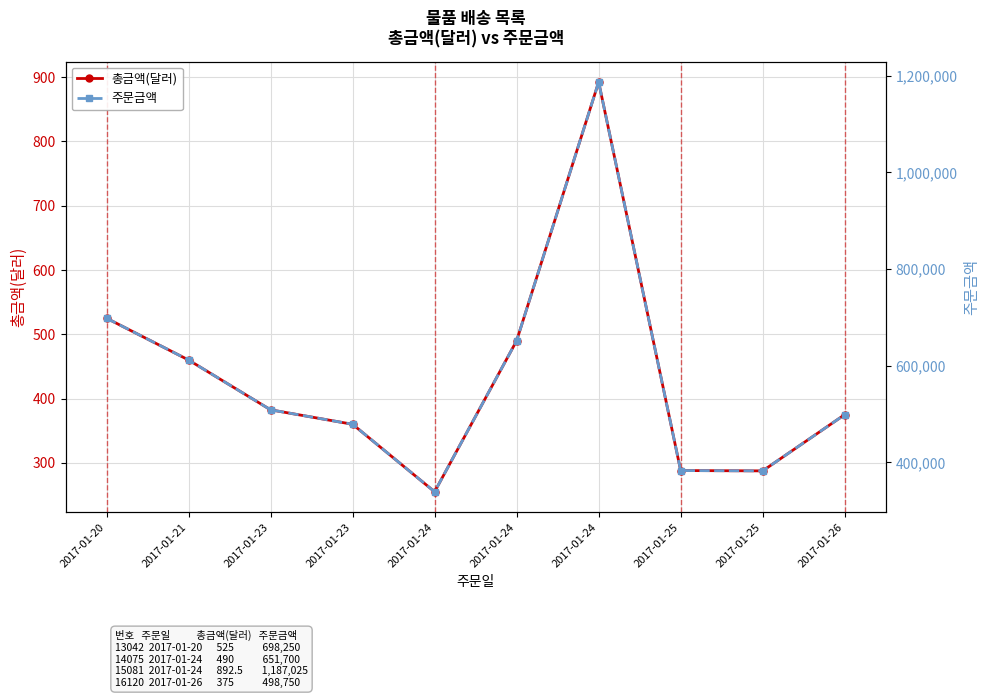

In 주문금액, how many points are higher than both neighbors (excluding endpoints)?

1